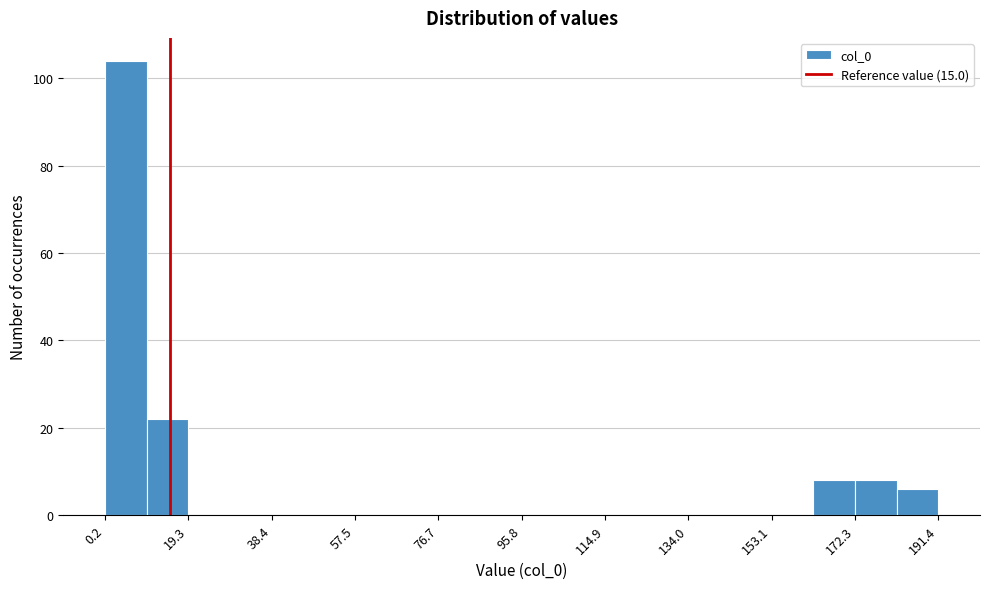

Reading left to right, transcribe this chart: for each bar, give the range it covers on the x-axis and its height. Neither the bar edges nor the heights are printed on the chart, so give them approximately, as read against the axes.

0 to 10: 104
10 to 20: 22
20 to 28: 0
28 to 38: 0
38 to 48: 0
48 to 58: 0
58 to 68: 0
68 to 76: 0
76 to 86: 0
86 to 96: 0
96 to 106: 0
106 to 114: 0
114 to 124: 0
124 to 134: 0
134 to 144: 0
144 to 154: 0
154 to 162: 0
162 to 172: 8
172 to 182: 8
182 to 192: 6